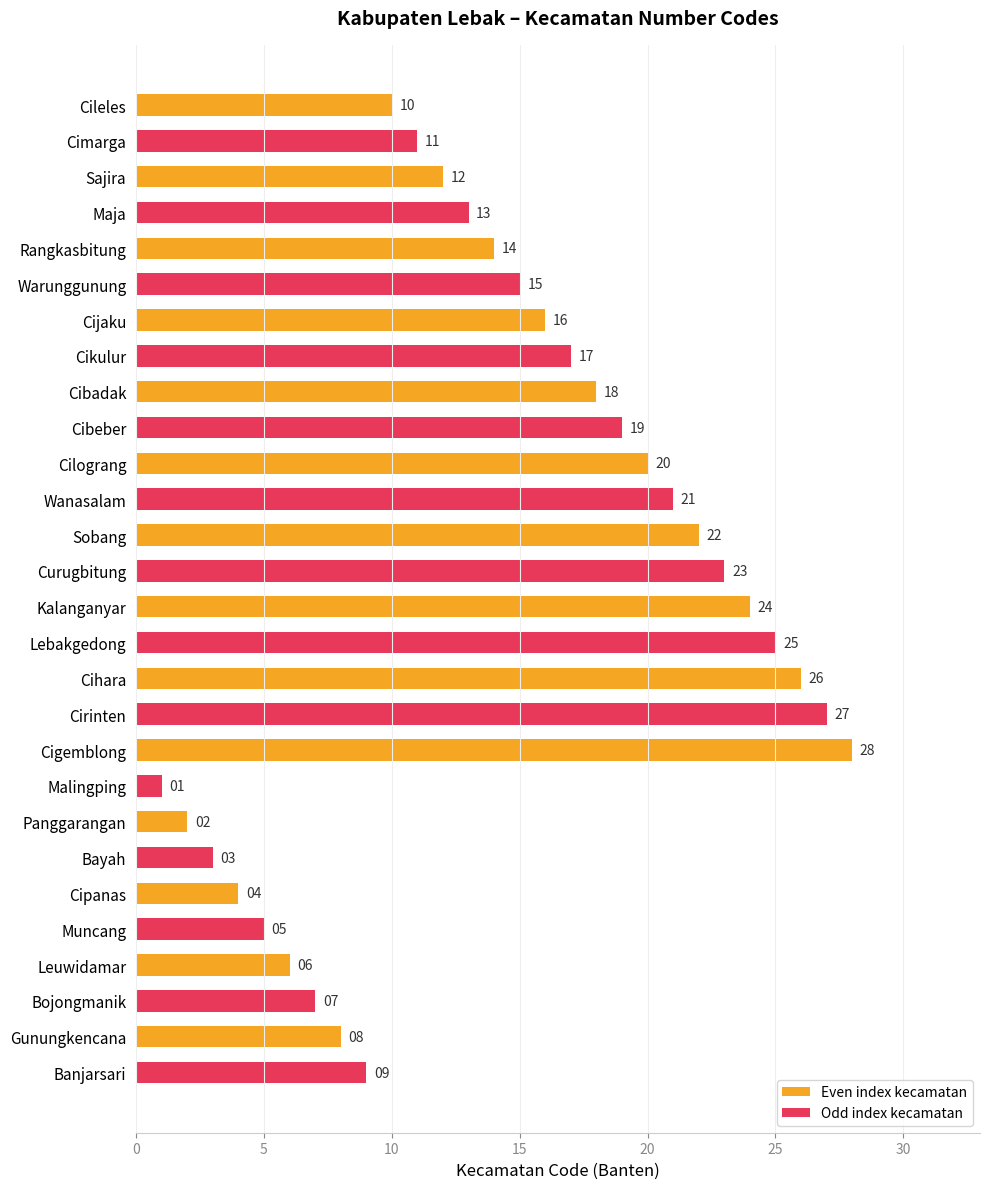

What is the greatest value displayed?

28